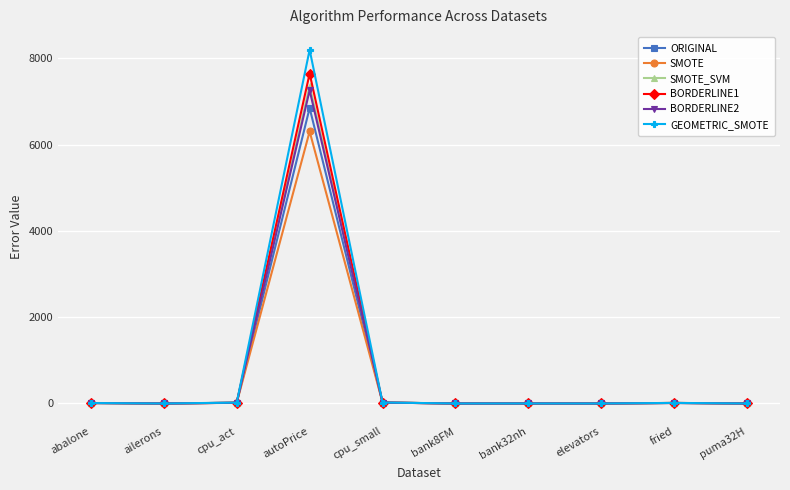

What position from the right is cpu_act?

8